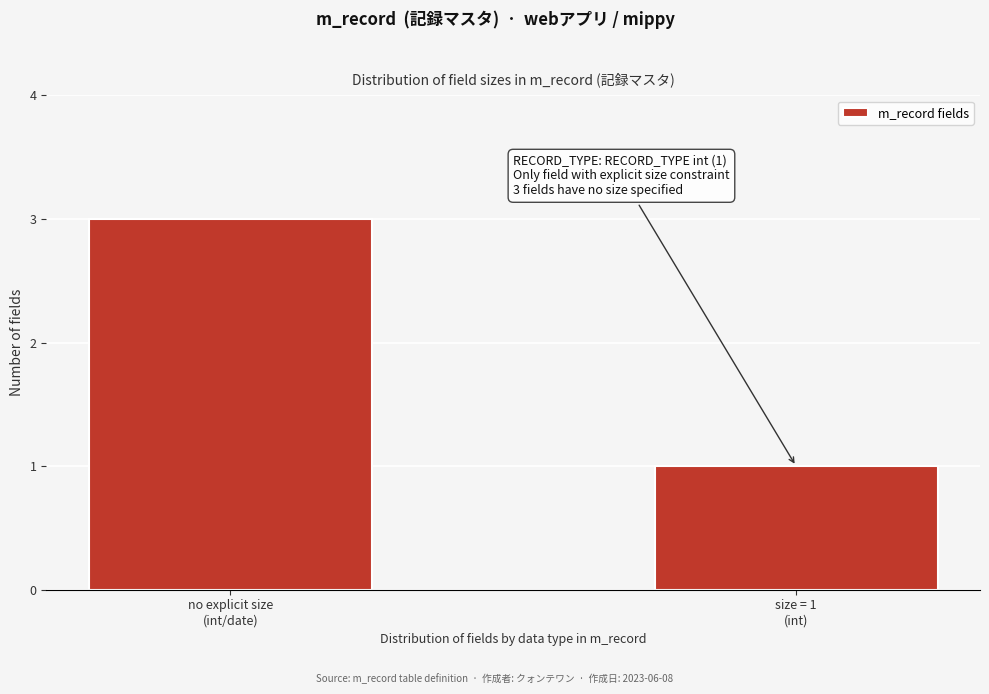

Reading right to left, transcribe all the data shown in this chart.

1	3